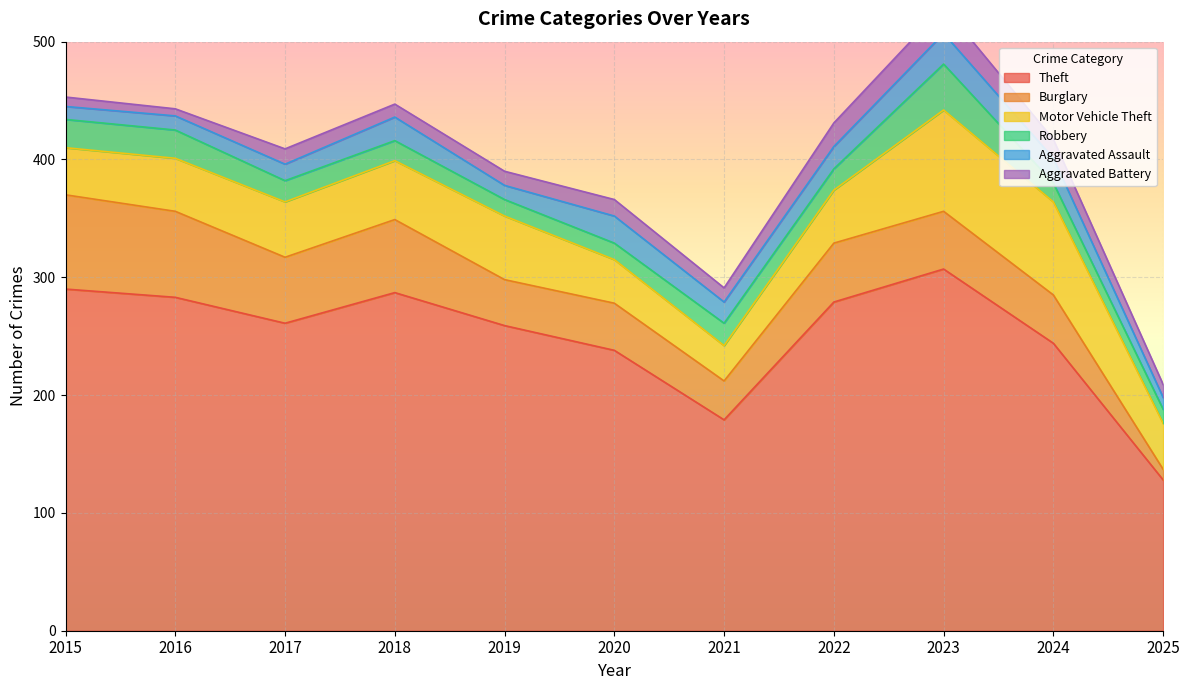

What are all the series names shown in the legend?

Theft, Burglary, Motor Vehicle Theft, Robbery, Aggravated Assault, Aggravated Battery